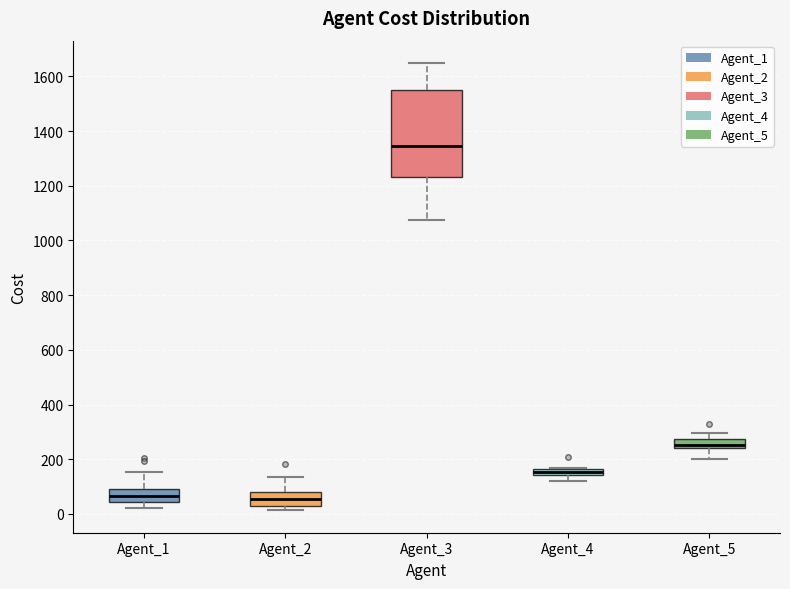

Where does the median line of the box for Agent_1 sit on the y-axis? The values are not printed on the chart, so give them approximately, as read against the axis.

60